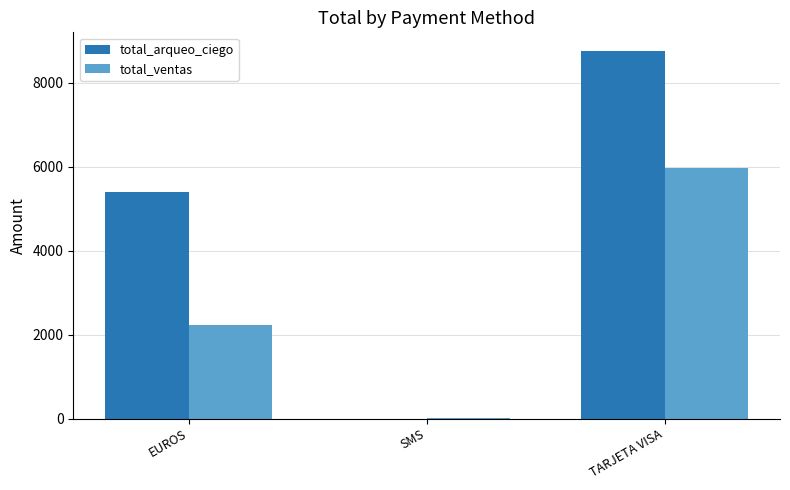

At which label does total_arqueo_ciego reach its peak?

TARJETA VISA